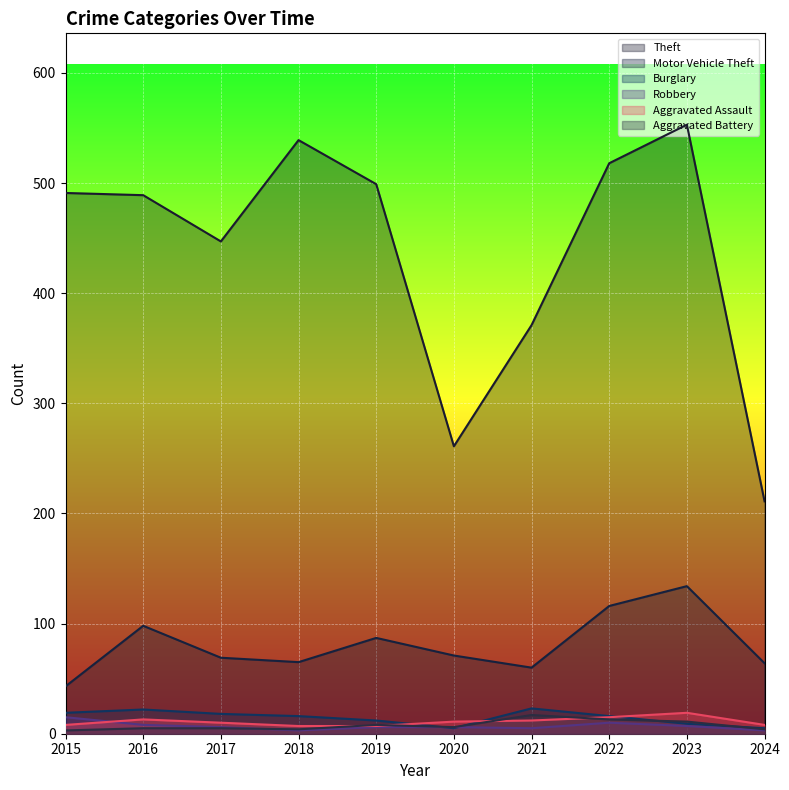

How many lines are shown in the chart?

6